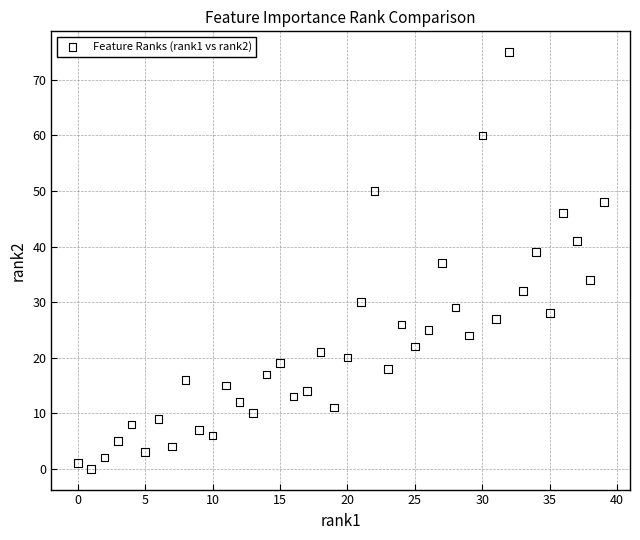

What is the range of Y values (max minus min)?

75